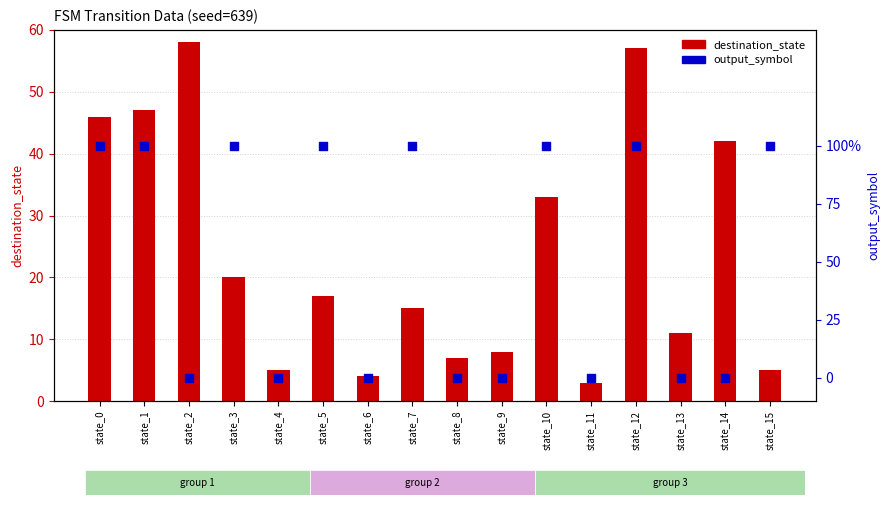

Is the value of output_symbol at state_13 greater than the value of destination_state at state_14?

No